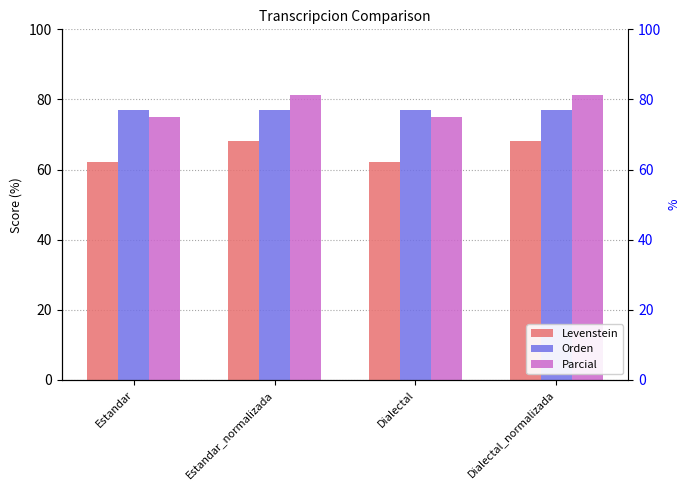

Between Estandar and Dialectal, which is larger?

Estandar